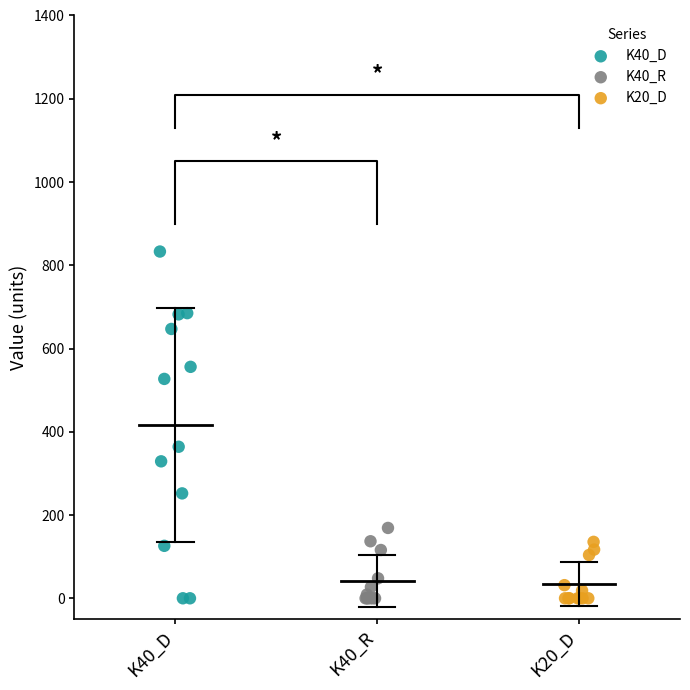

Which series reaches the maximum Y coordinate?

K40_D